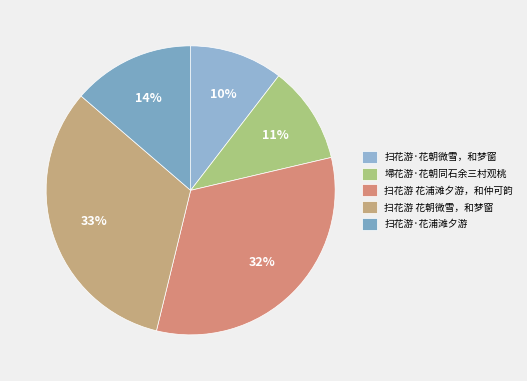

How much of the chart is everything except 扫花游 花朝微雪，和梦窗?

67.5%